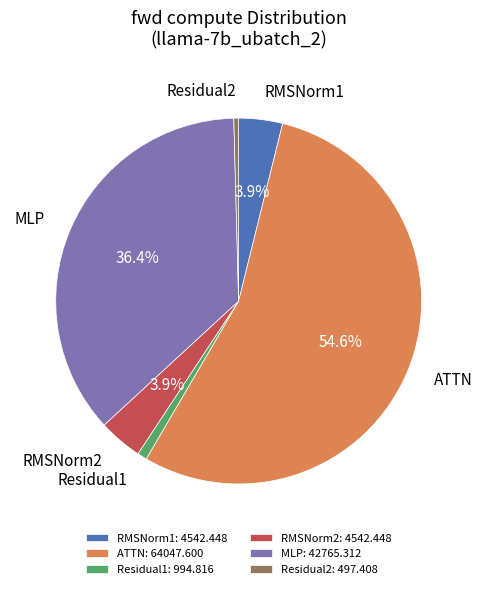

Which category accounts for the majority?

ATTN